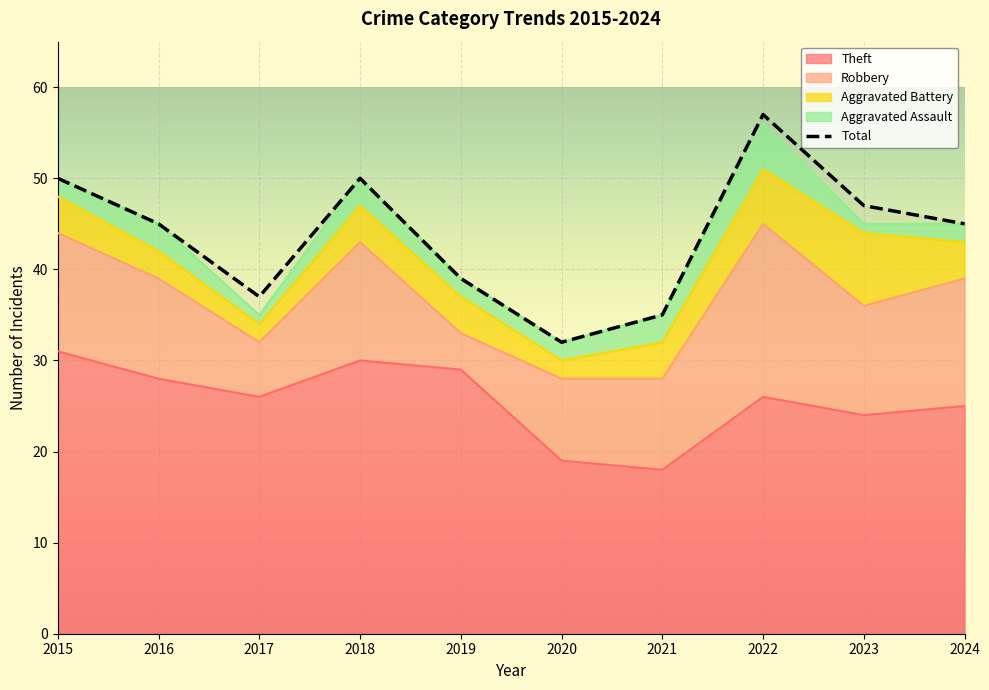

Reading left to right, transcribe all the data shown in this chart.

50	45	37	50	39	32	35	57	47	45